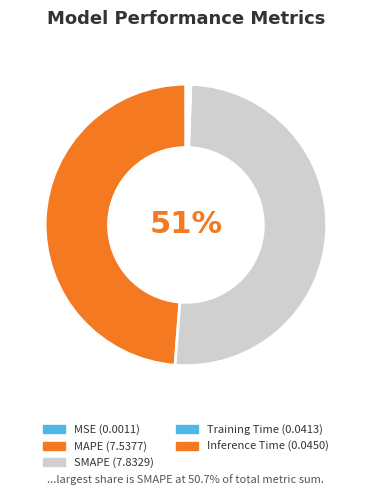

How much of the chart is everything except Training Time?

99.7%